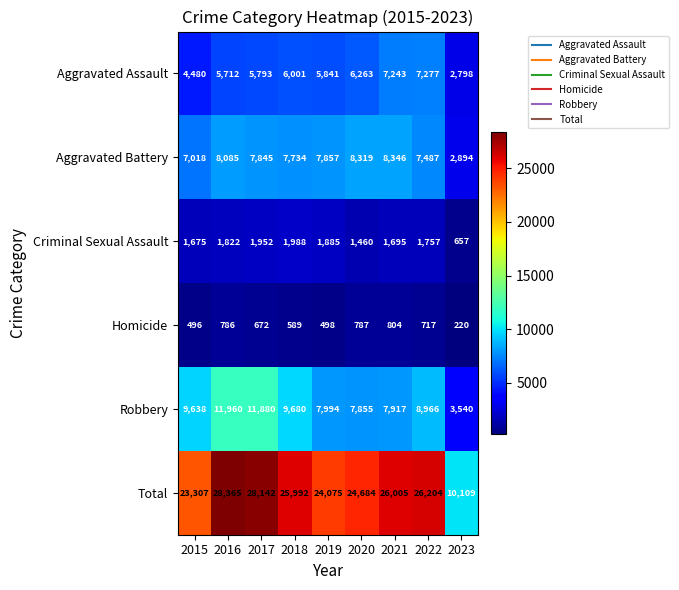

What is the sum of all Criminal Sexual Assault values?

14891